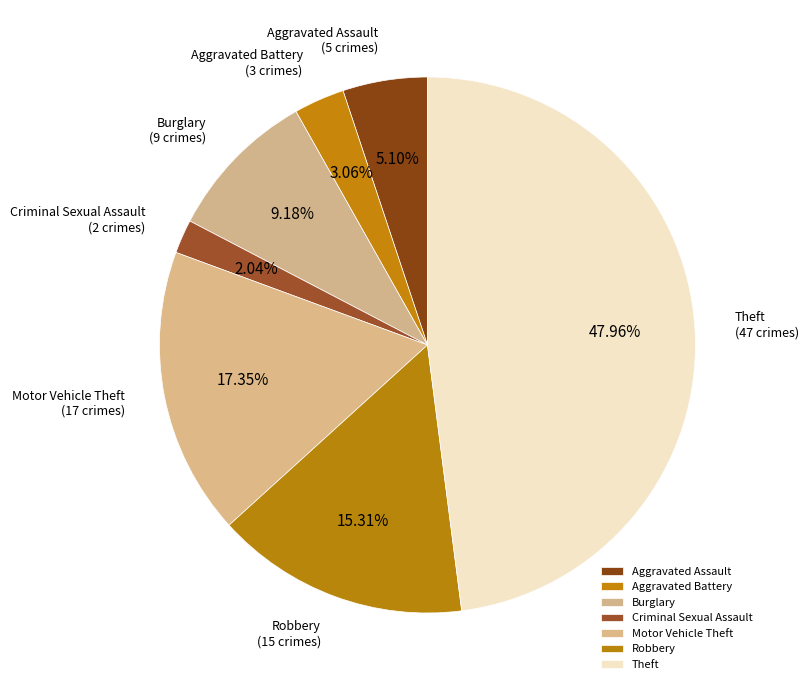

Which category has the smallest portion of the pie?

Criminal Sexual Assault